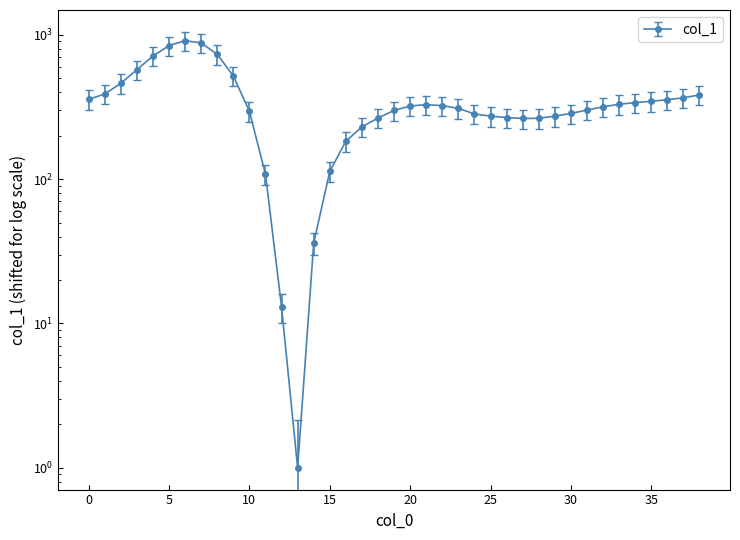

Reading right to left, what are all the values shown in this chart?

38=383	37=366	36=355	35=346	34=339	33=330	32=317	31=301	30=285	29=273	28=264	27=263	26=267	25=273	24=283	23=309	22=323	21=328	20=321	19=299	18=265	17=230	16=183	15=113	14=36	13=1	12=13	11=108	10=295	9=518	8=732	7=877	6=911	5=842	4=712	3=573	2=461	1=389	0=357